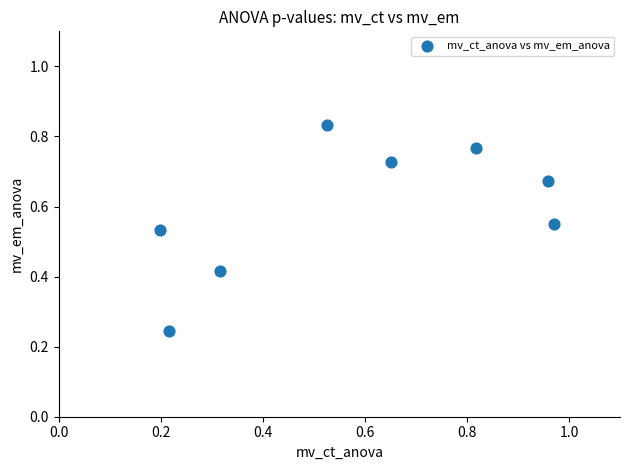

How many points are shown in the scatter plot?

8